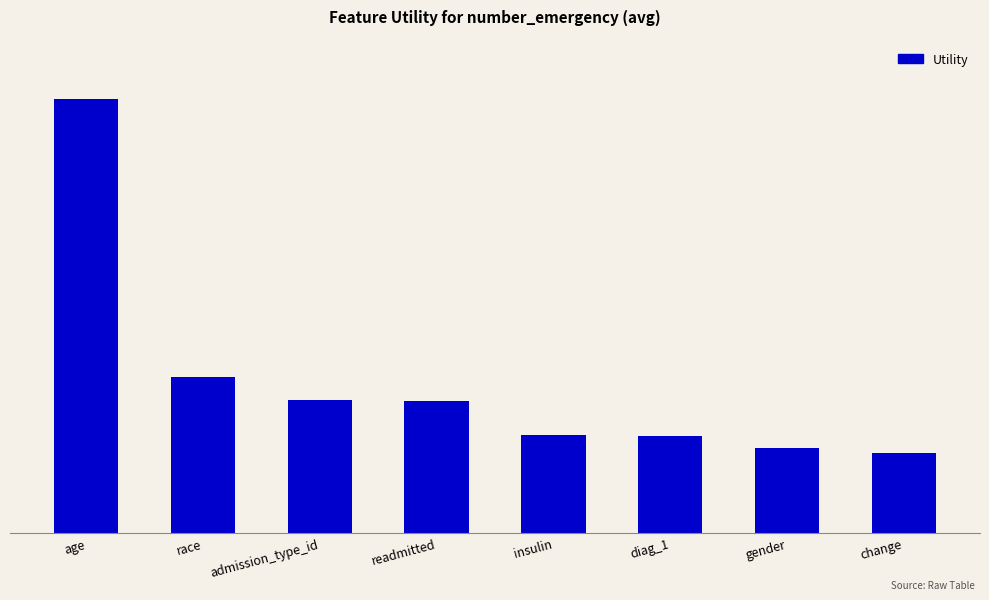

Are the bars horizontal?

No